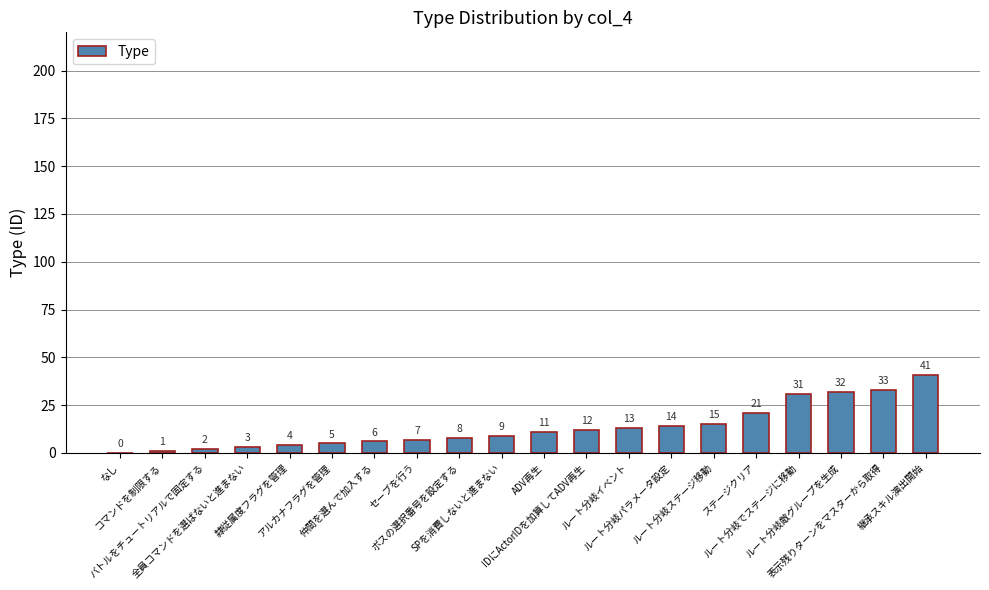

How many categories are shown in the chart?

20